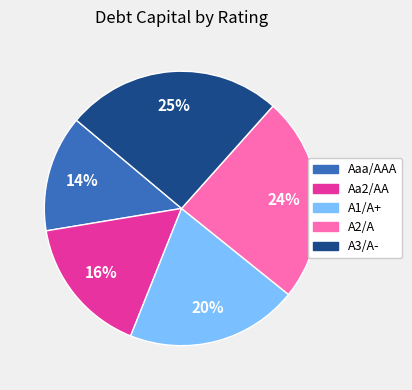

Which slice is the largest?

A3/A-